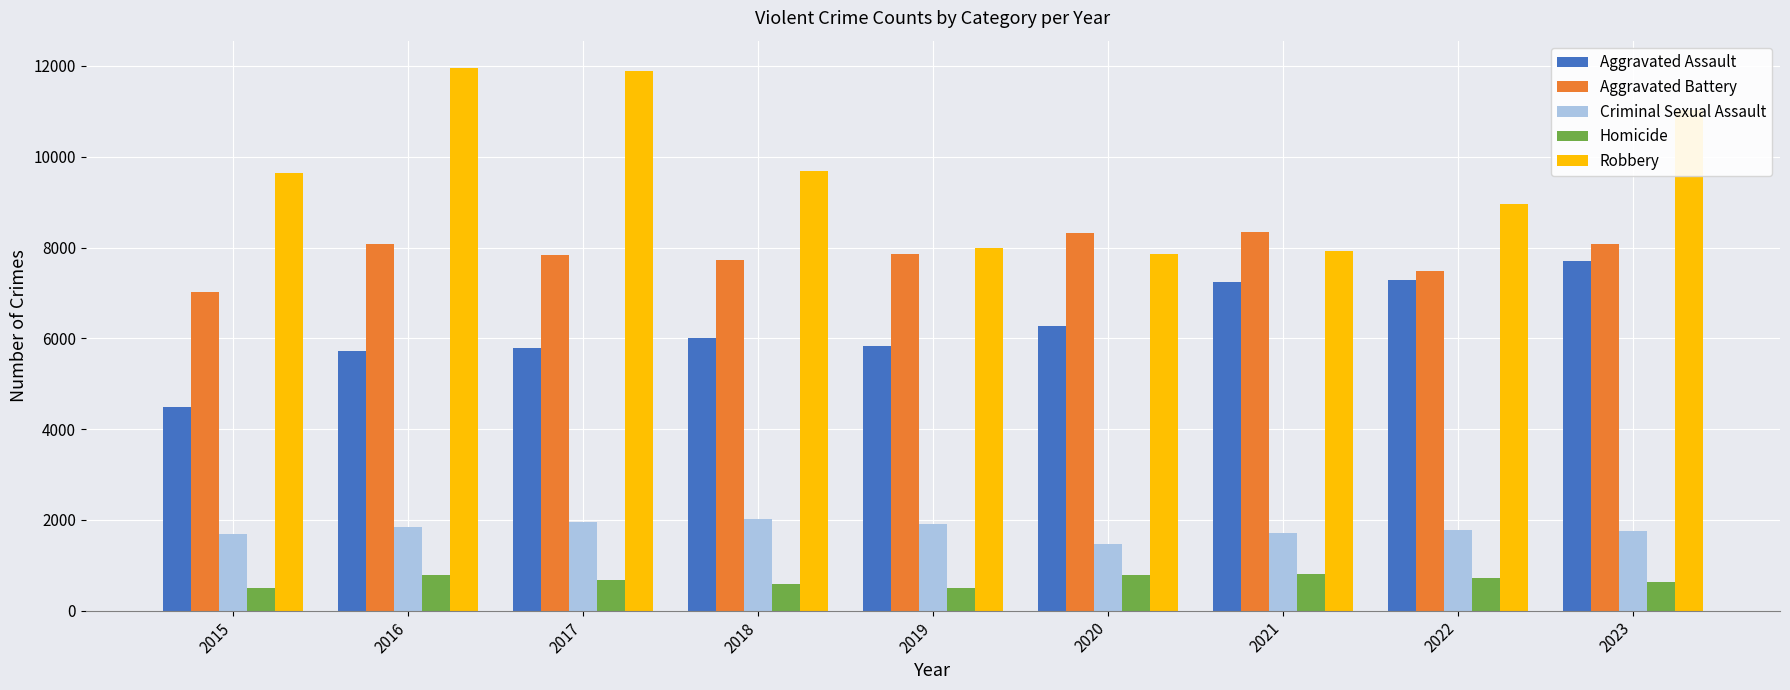

What is the average value of the Robbery series?

9659